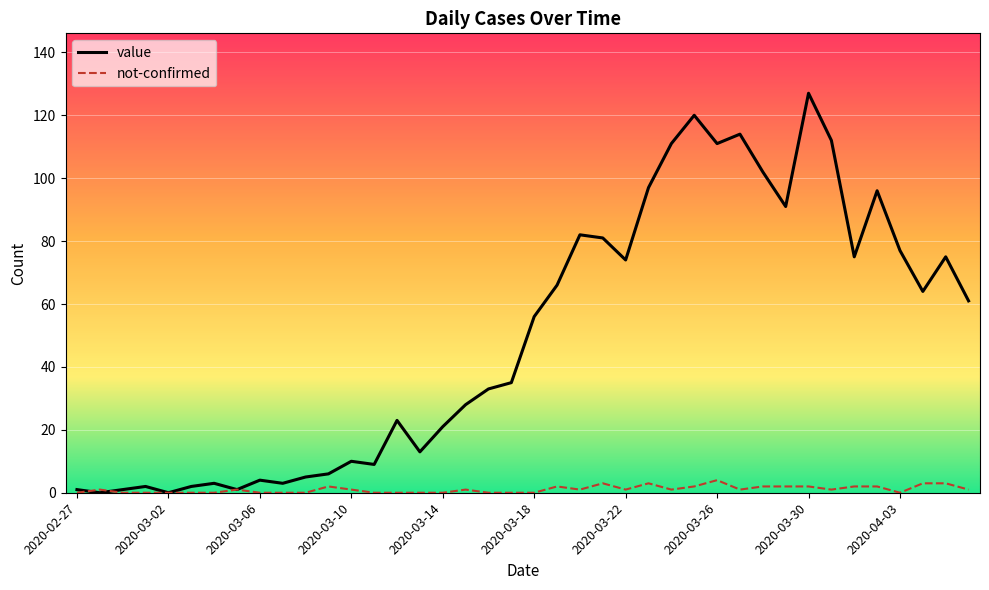

Which series has the widest spread of values?

value